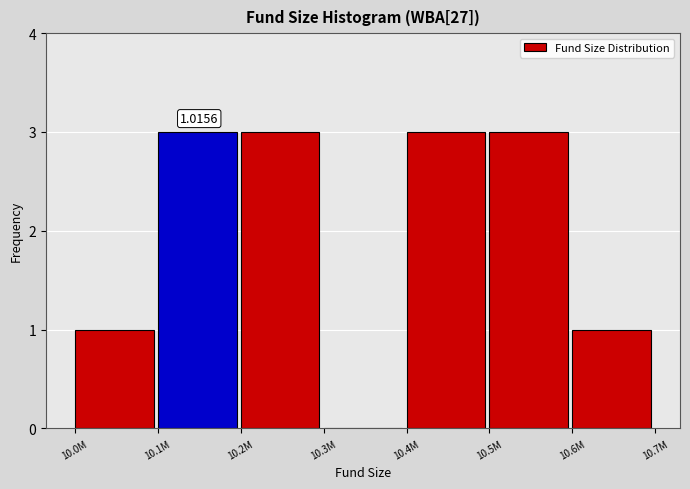

Approximately how many times larger is the value at 10.6M compared to 10.5M?

0.3